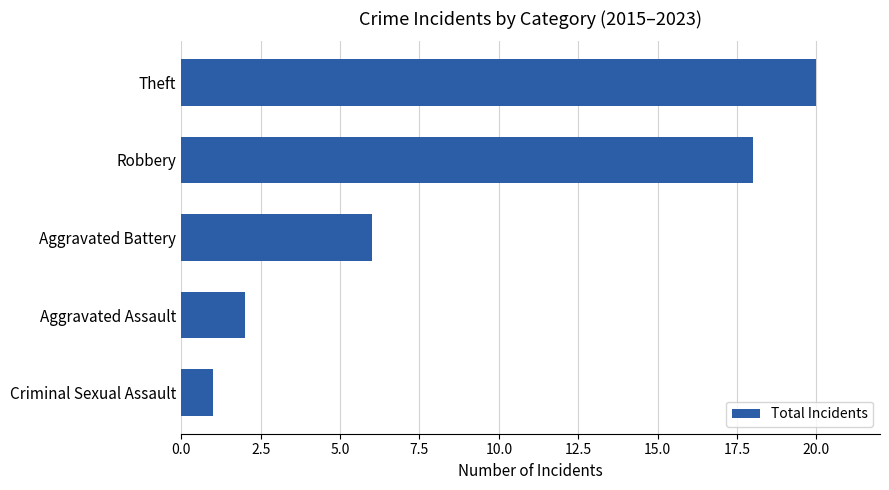

What is the average value?

9